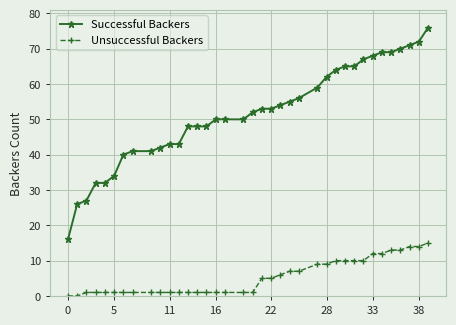

True or false: Successful Backers and Unsuccessful Backers cross at least once.

False